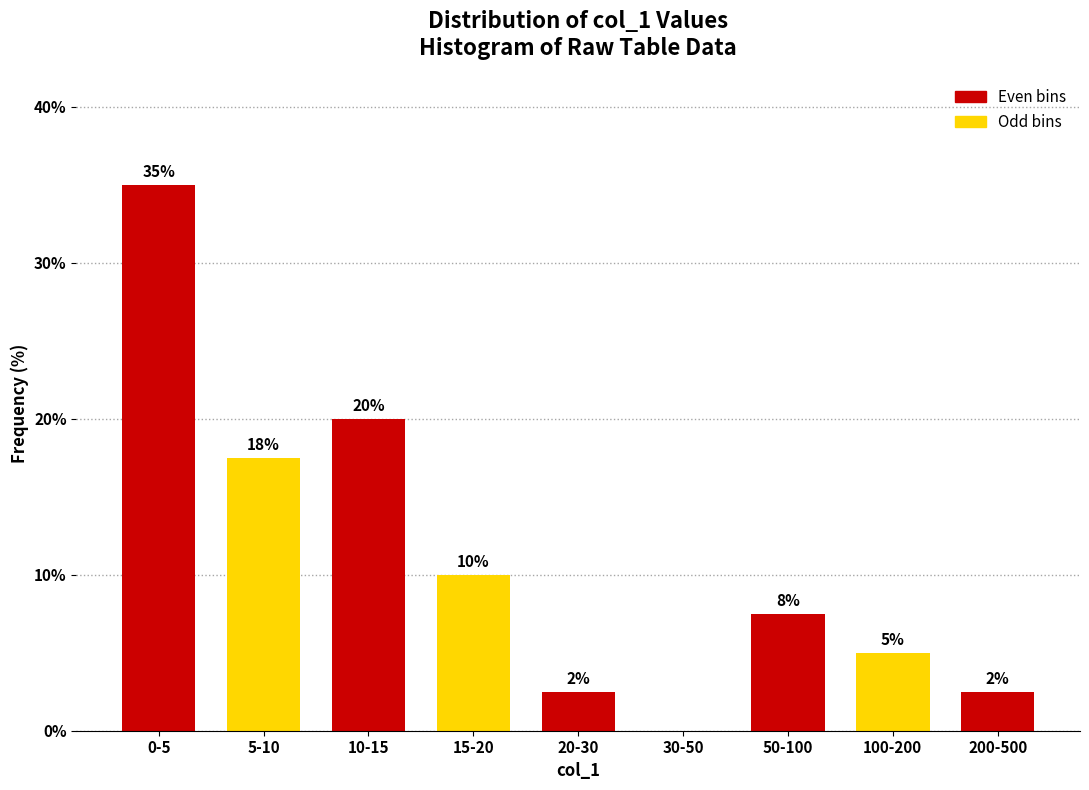

What is the sum of the values at 200-500 and 50-100?

10.0